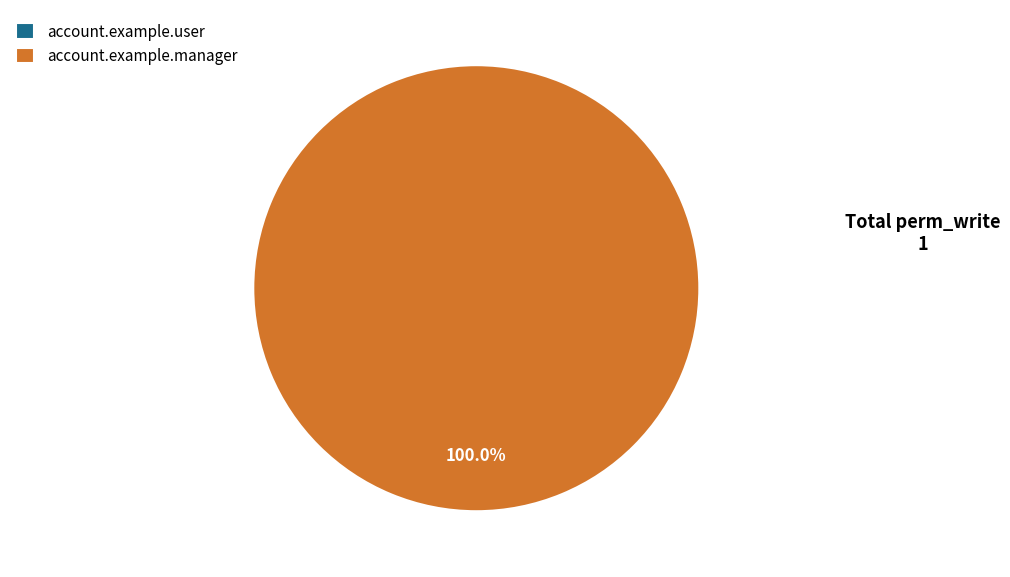

Which slice is the smallest?

access_account_example_user